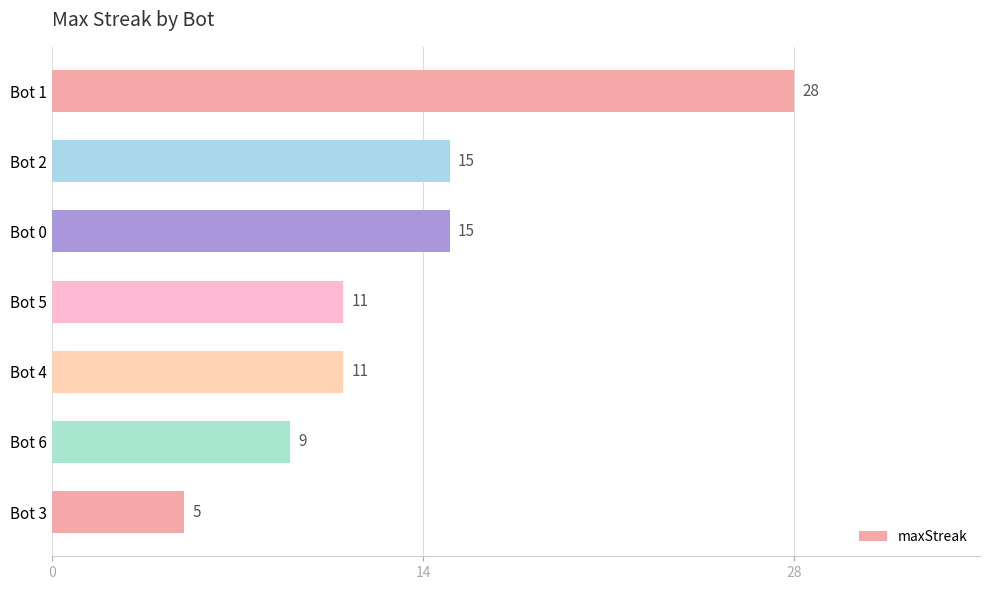

Reading top to bottom, what are all the values shown in this chart?

28	15	15	11	11	9	5